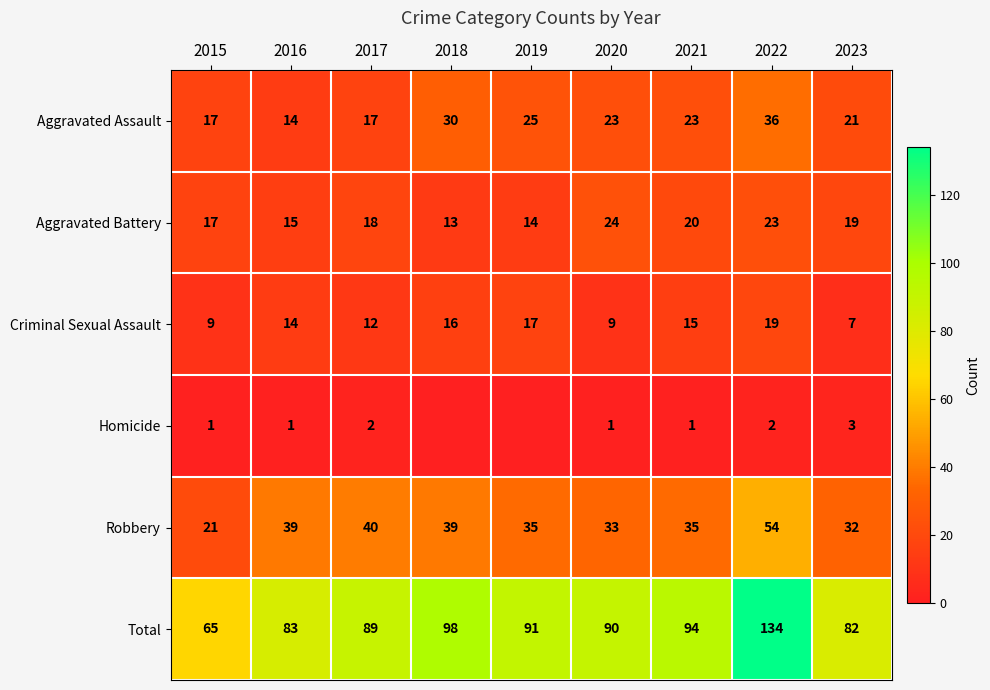

Rank the categories by Aggravated Battery value from lowest to highest.

2018, 2019, 2016, 2015, 2017, 2023, 2021, 2022, 2020